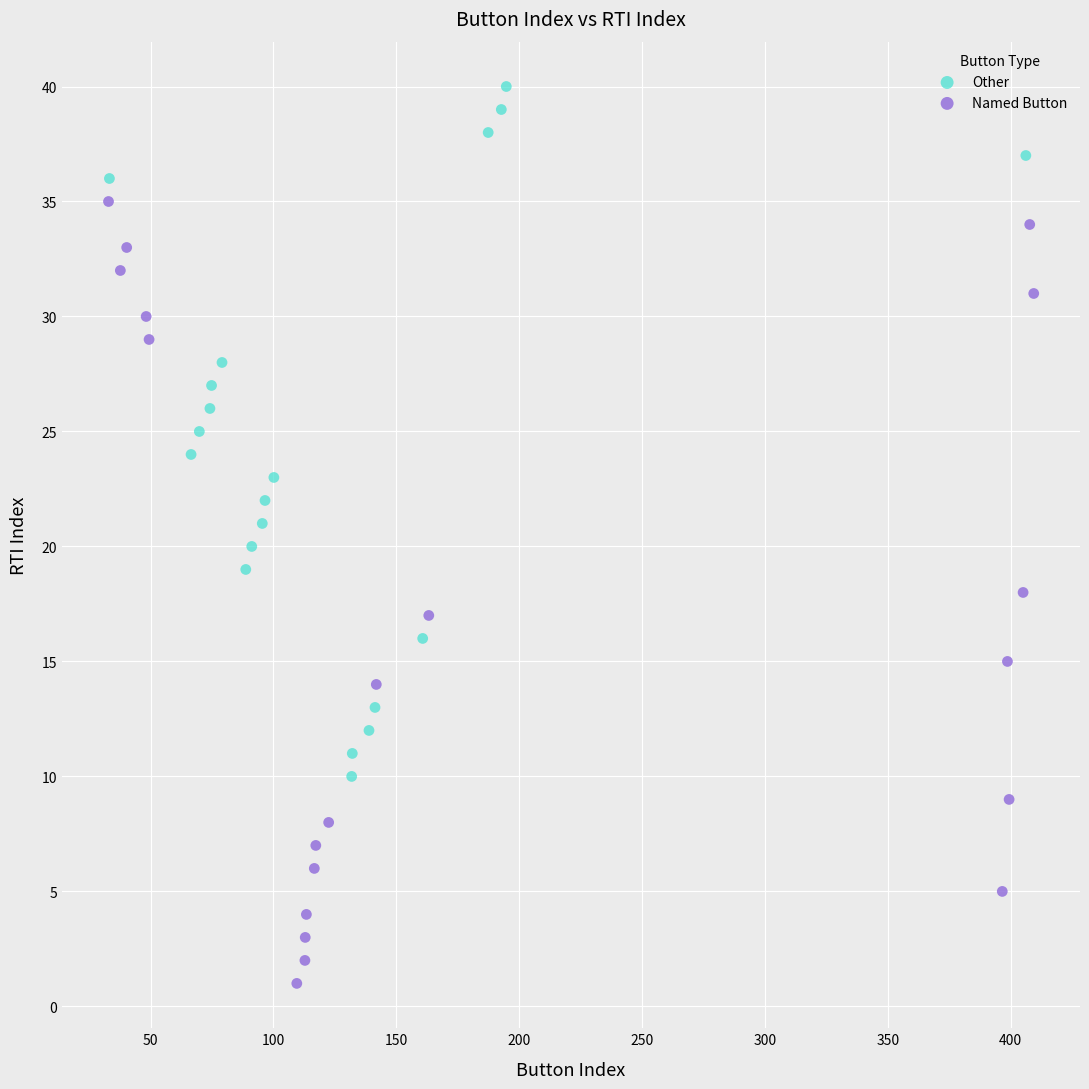

Which series reaches the maximum Y coordinate?

Other